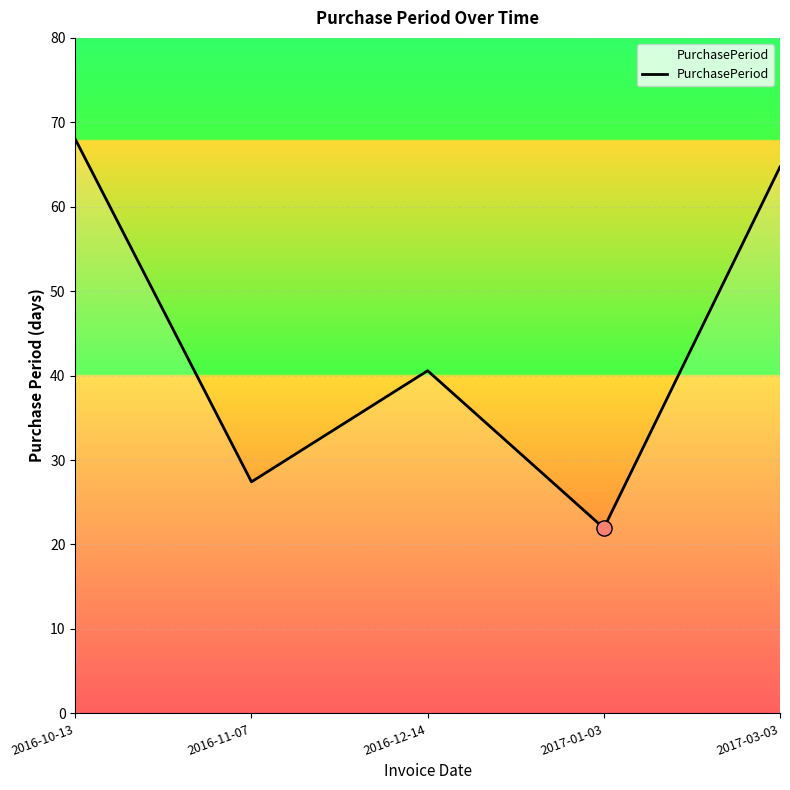

What is the change in value from 2016-10-13 to 2016-12-14?

-27.4